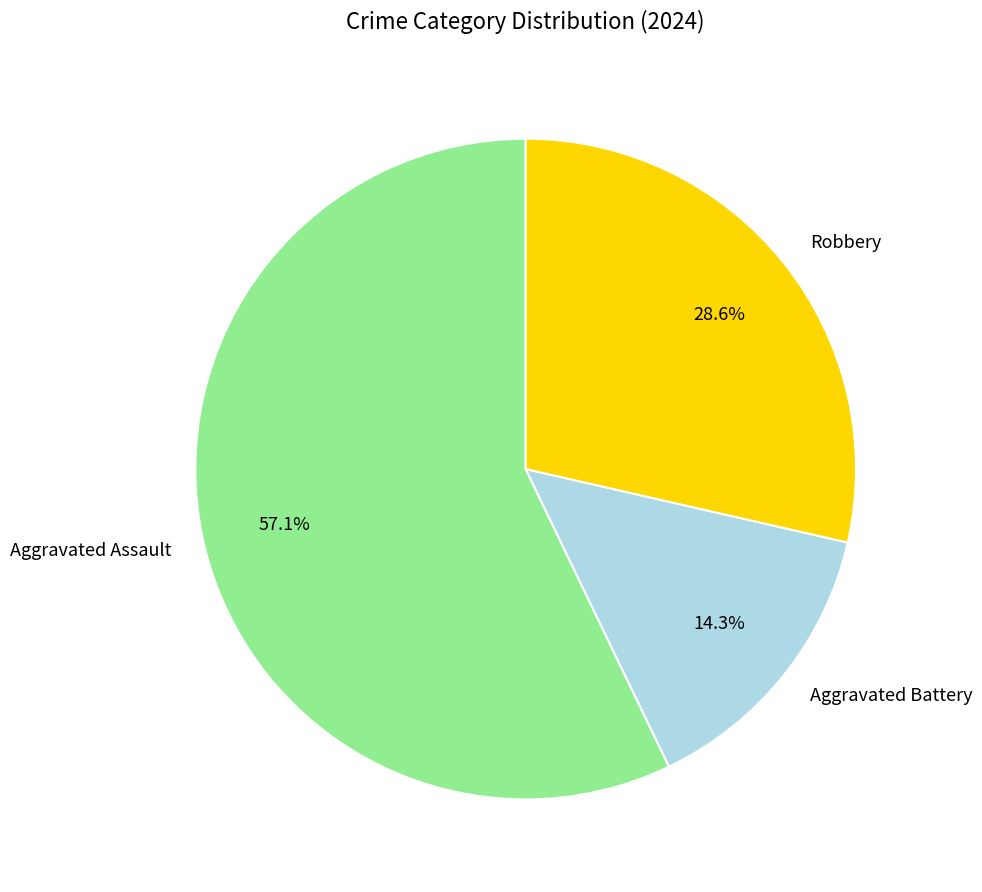

Does Robbery account for over 50% of the chart?

No